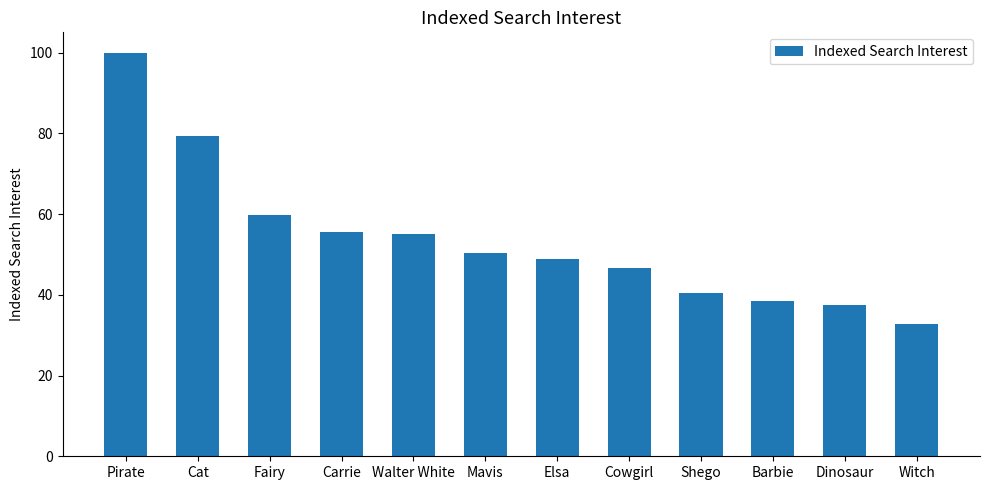

Reading left to right, extract all data points from this chart.

100.0	79.3	59.8	55.6	55.1	50.3	48.8	46.5	40.4	38.6	37.6	32.7